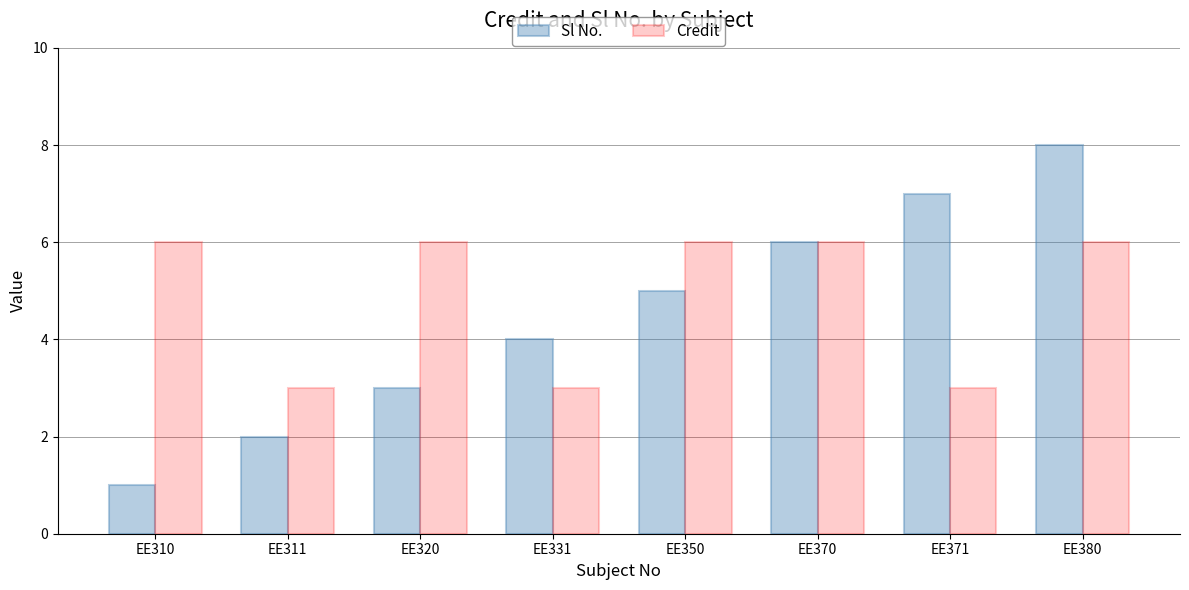

What is the minimum value for Credit?

3